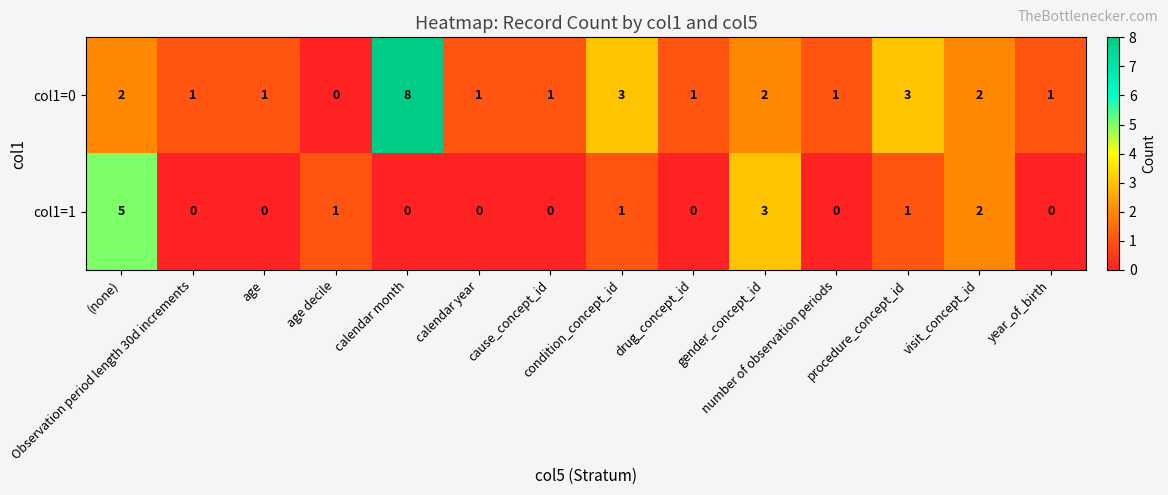

What is the total value across all series at drug_concept_id?

1